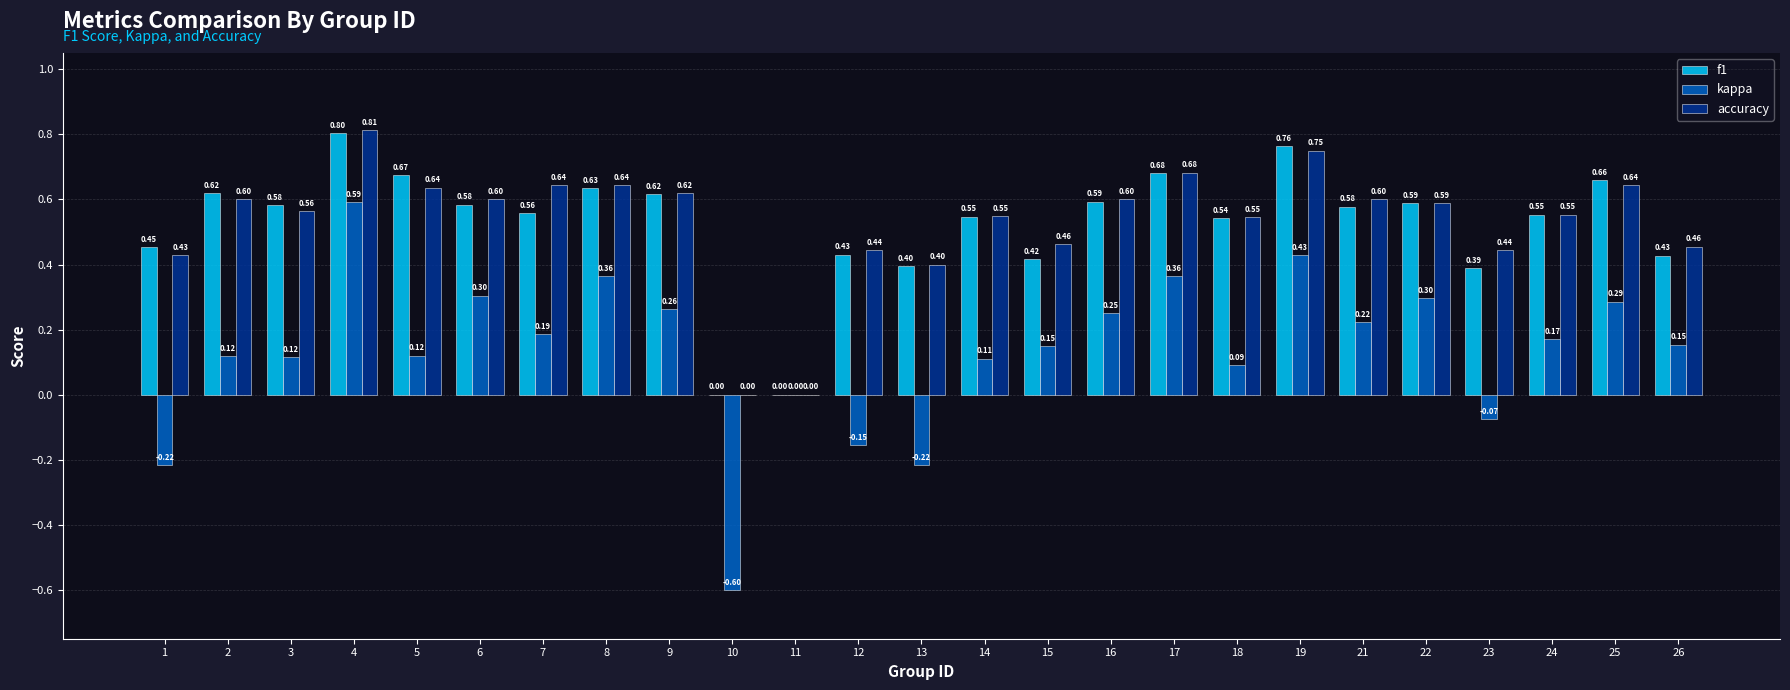

What is the sum of the accuracy values at 19 and 10?

0.8